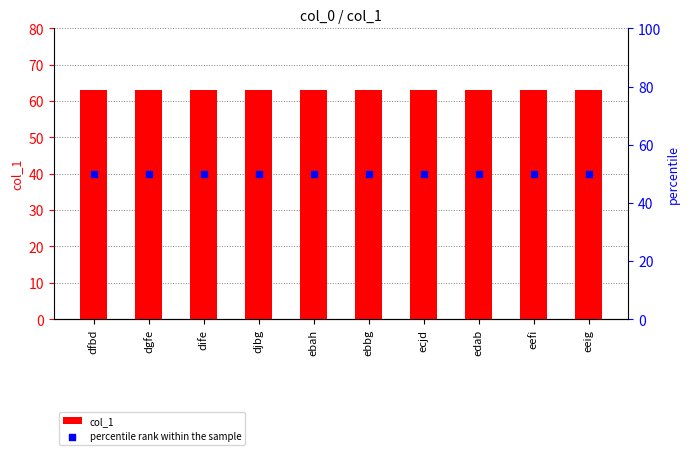

What is the total value across all series at dfbd?

113